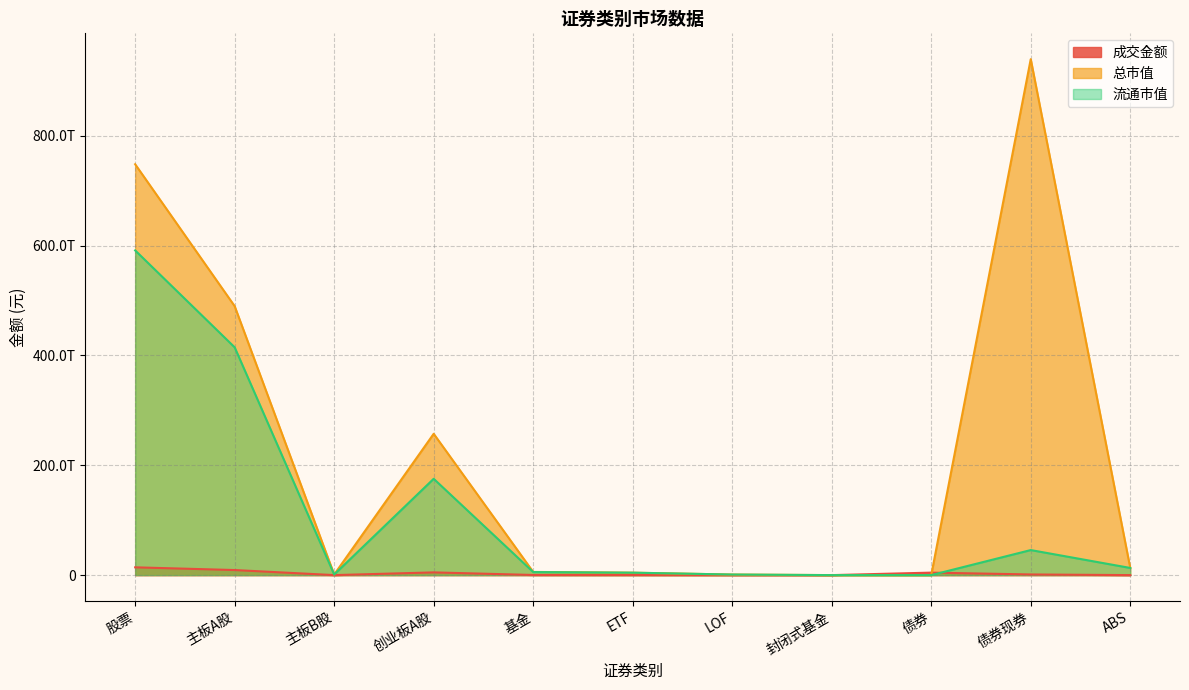

Where is the first local minimum for 成交金额?

主板B股